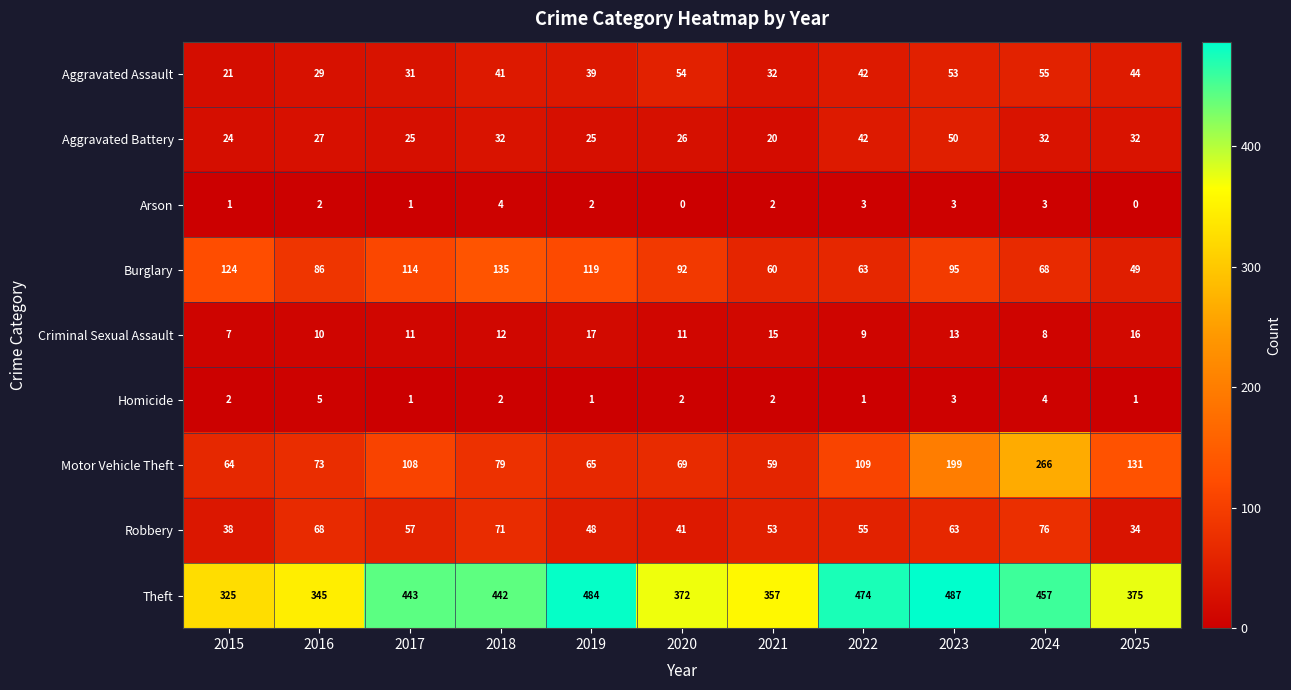

What is the difference between the second highest and second lowest values in the Aggravated Battery series?

18